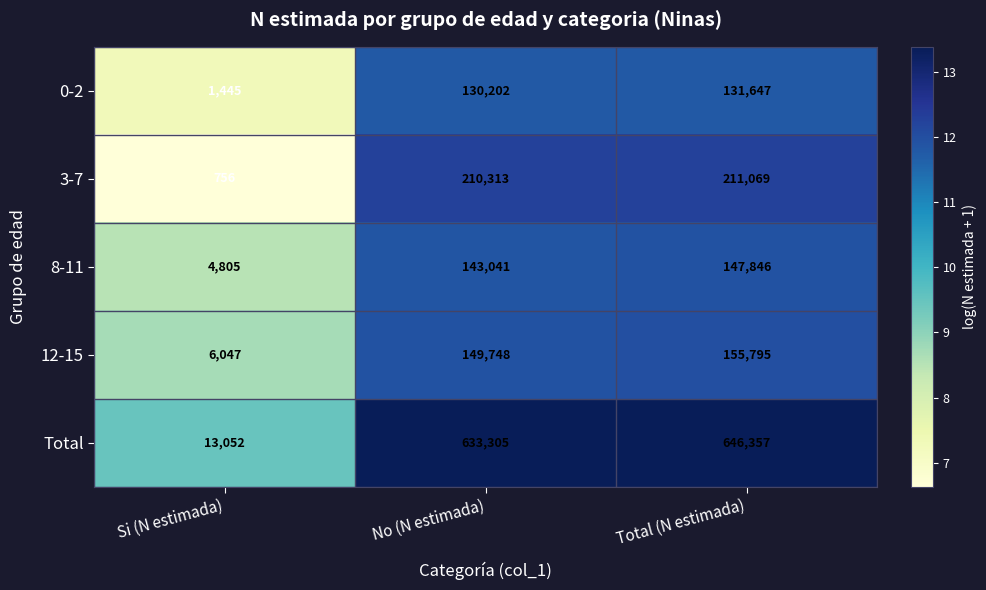

Which series has the largest range (max minus min)?

Total